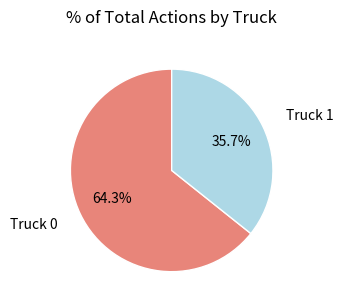

To the nearest percent, what is the difference between the Truck 1 and Truck 0 slice percentages?

29%